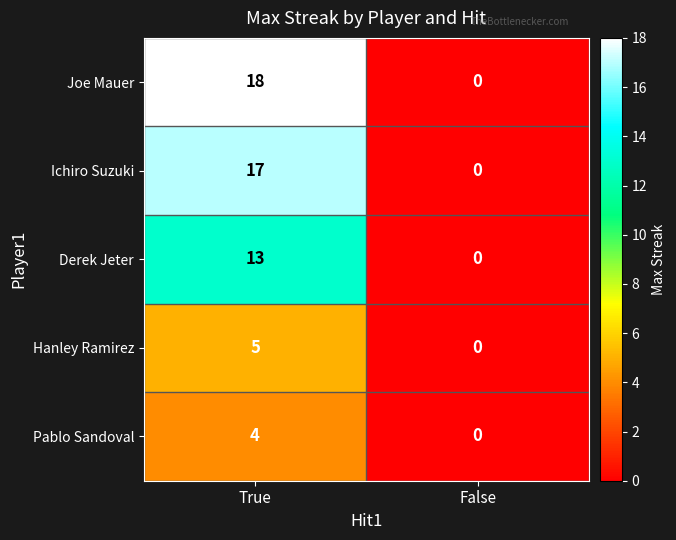

True or false: Ichiro Suzuki has a value of 22 at True.

False